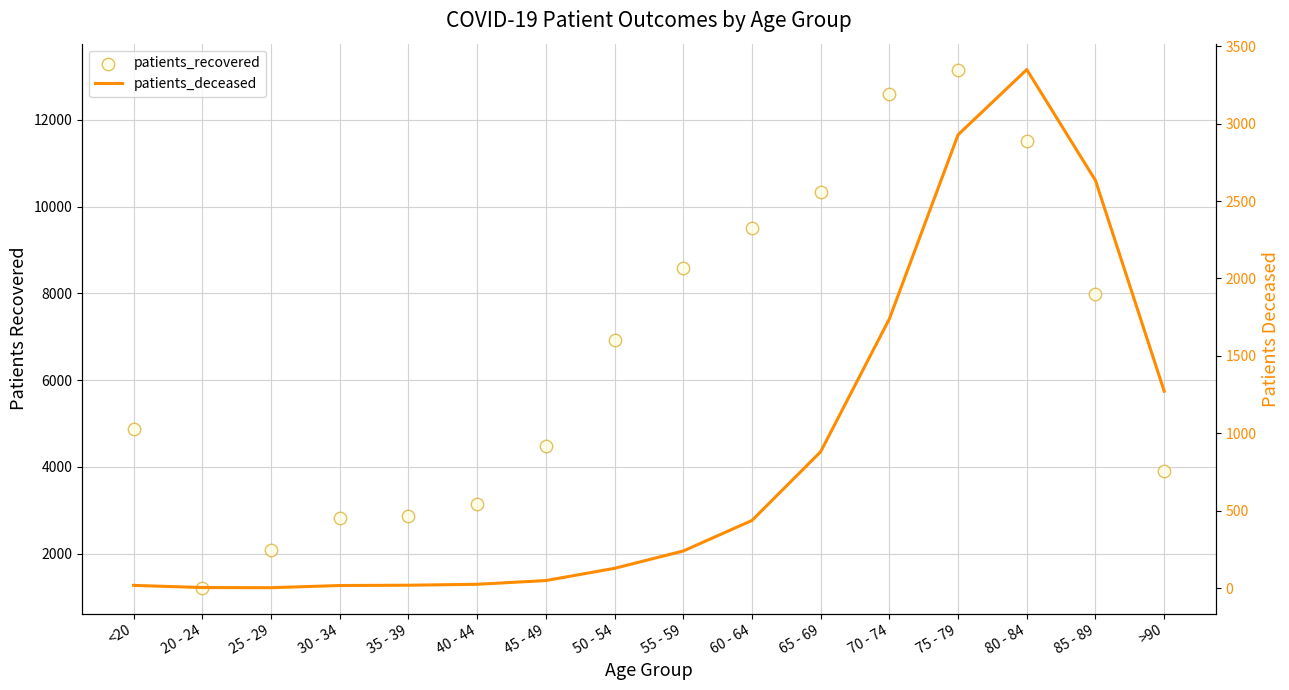

At how many categories does at least one series exceed 7588?

7